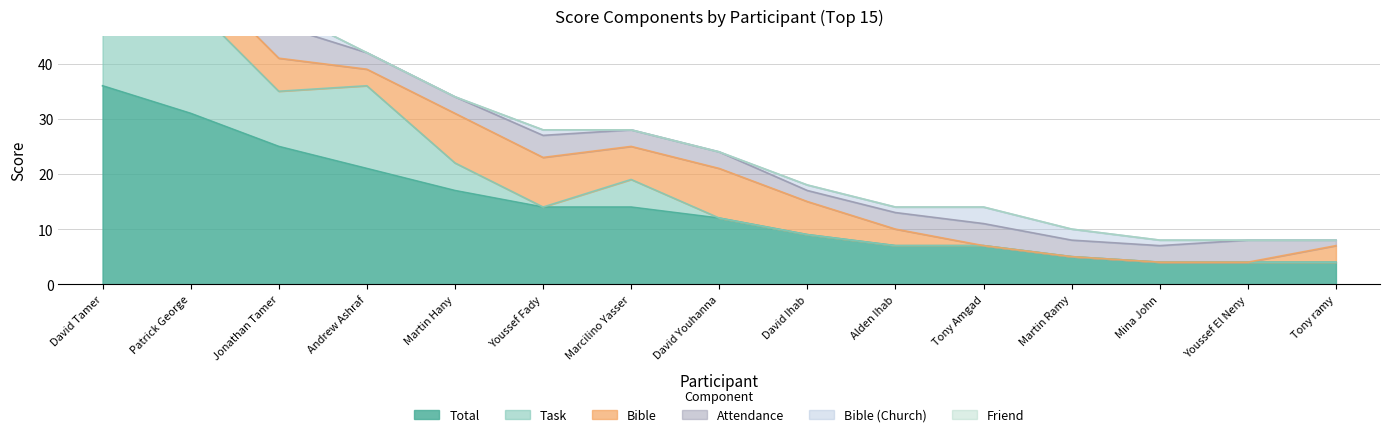

True or false: Task and Friend cross at least once.

False